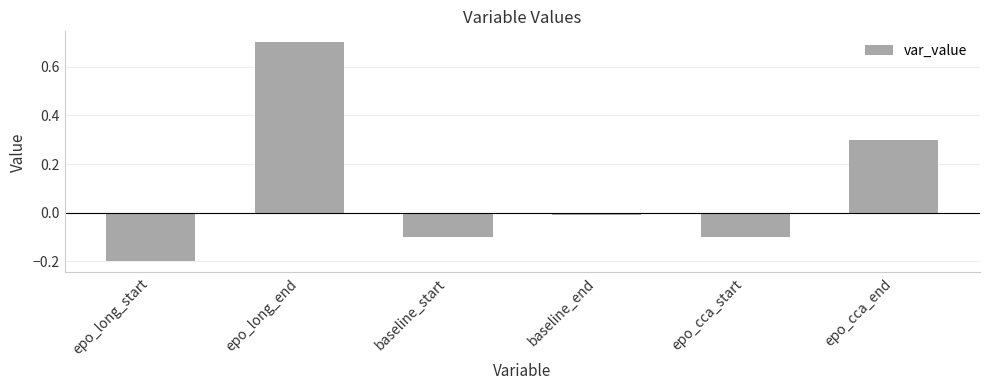

What is the greatest value displayed?

0.7